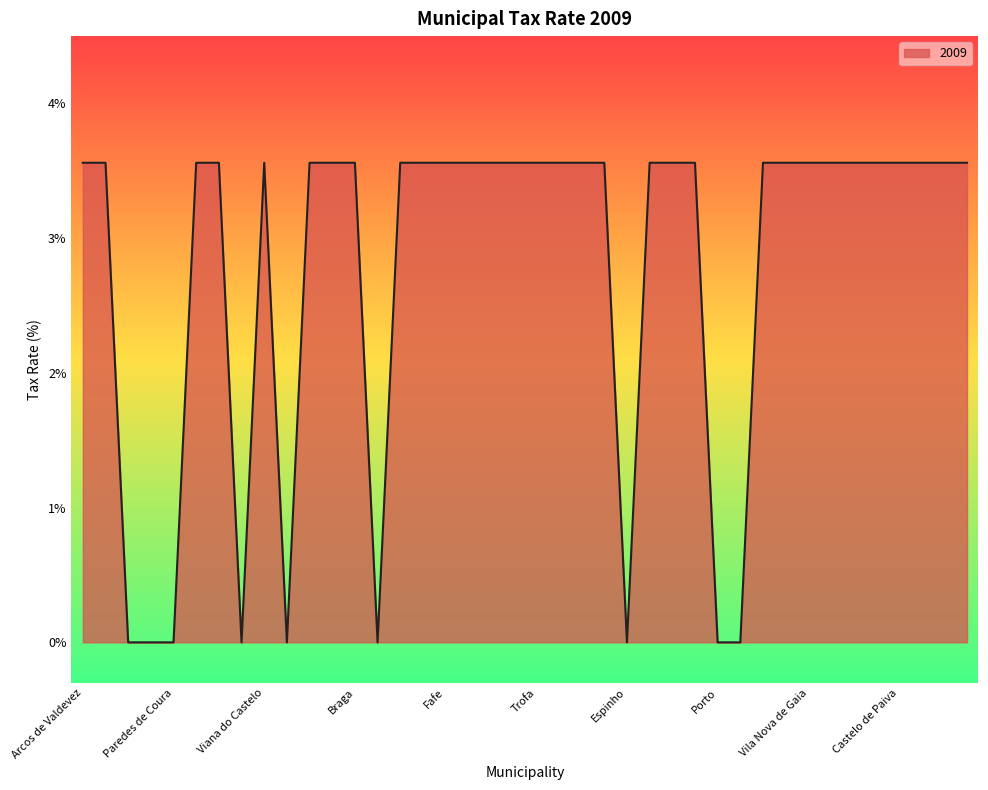

Reading left to right, transcribe all the data shown in this chart.

3.6	3.6	0.0	0.0	0.0	3.6	3.6	0.0	3.6	0.0	3.6	3.6	3.6	0.0	3.6	3.6	3.6	3.6	3.6	3.6	3.6	3.6	3.6	3.6	0.0	3.6	3.6	3.6	0.0	0.0	3.6	3.6	3.6	3.6	3.6	3.6	3.6	3.6	3.6	3.6